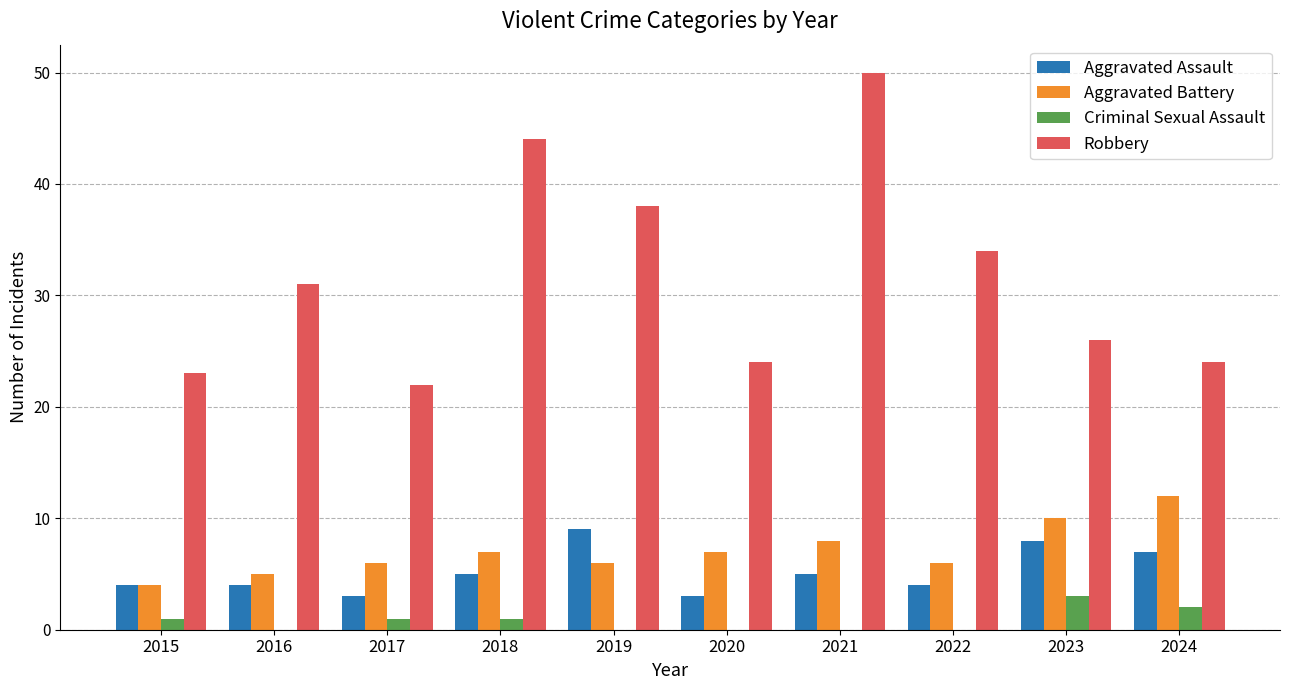

Count the Aggravated Assault values in the range 4 to 7.

6